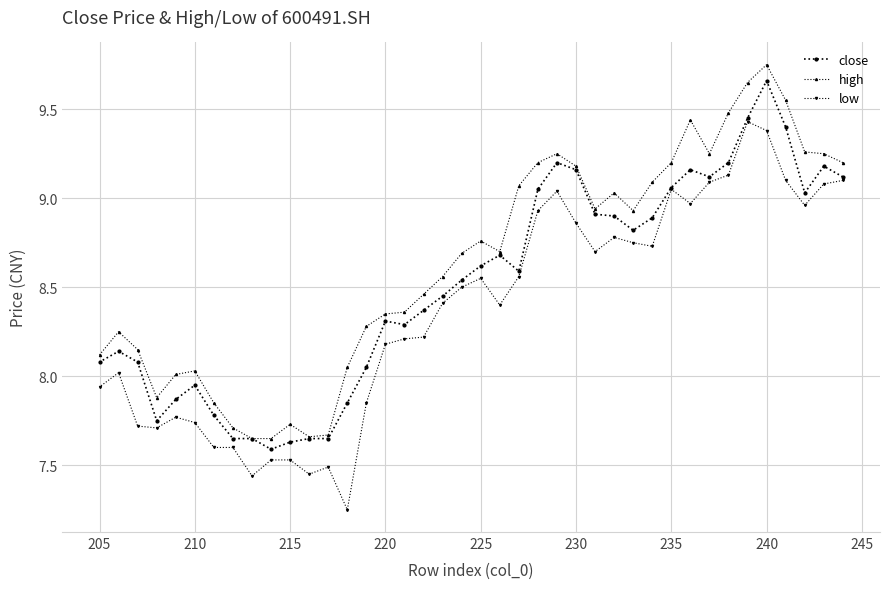

Which label corresponds to the largest value in the chart?

240